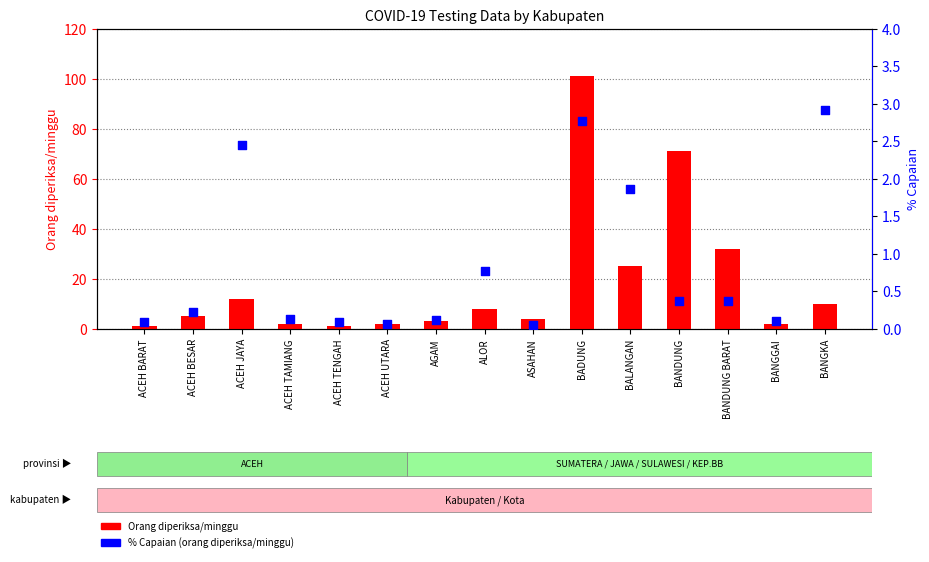

Which series has the largest total across all categories?

Orang diperiksa/minggu